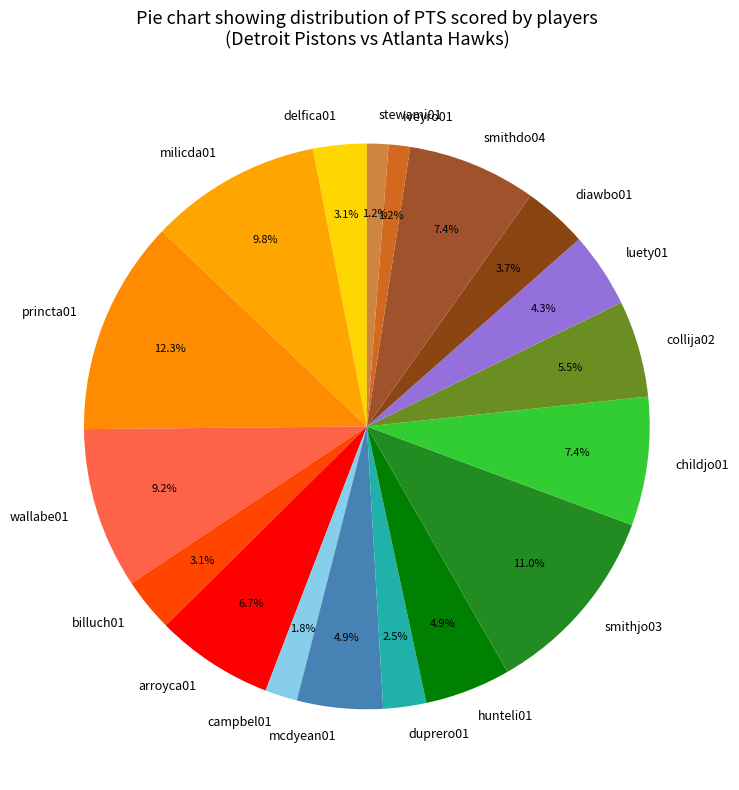

Between luety01 and duprero01, which is larger?

luety01